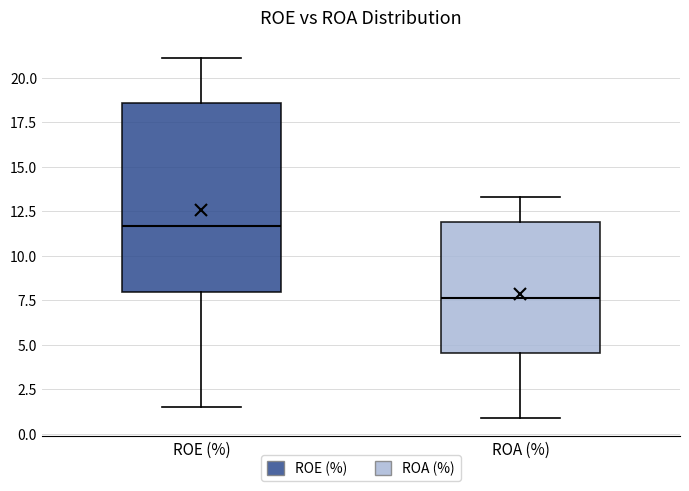

Where is the upper edge of the box for ROA (%) on the y-axis? The values are not printed on the chart, so give them approximately, as read against the axis.

12.0